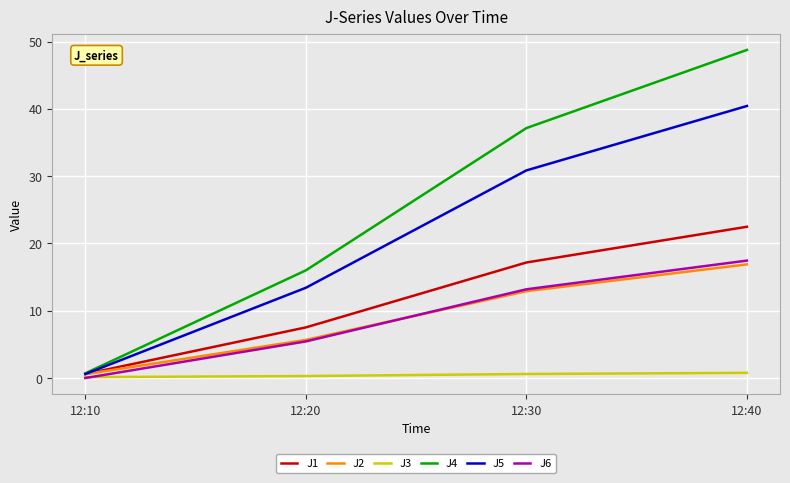

What is the difference between the second highest and minimum values in the J6 series?

13.2